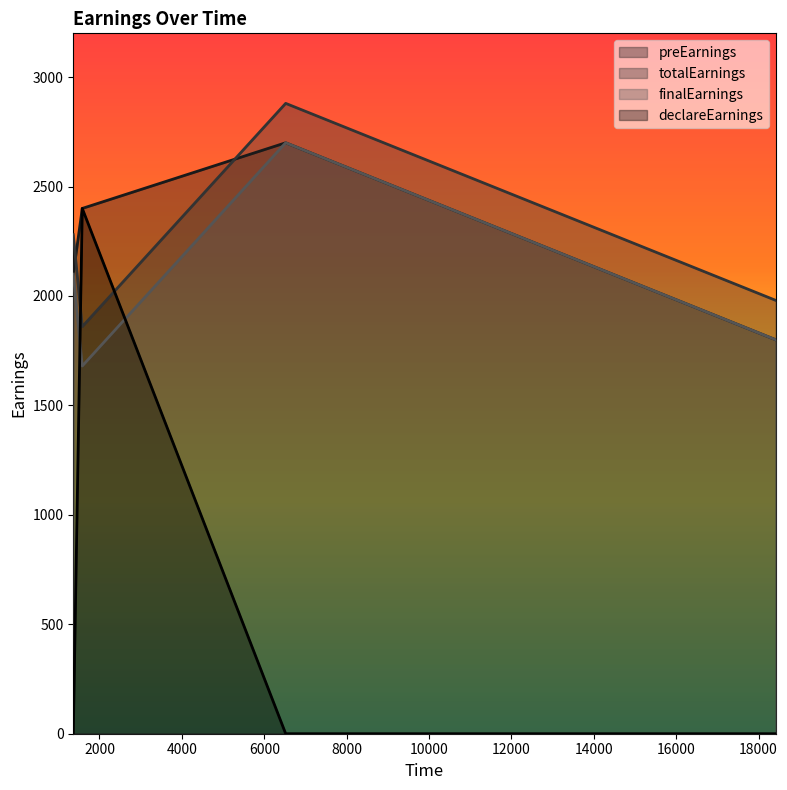

Rank the series at 18415 from highest to lowest value.

totalEarnings, preEarnings, finalEarnings, declareEarnings